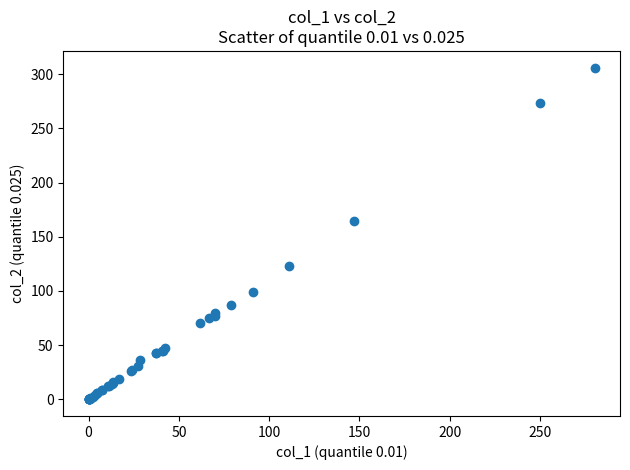

What Y value in the scatter plot is closest to 153?

165.0